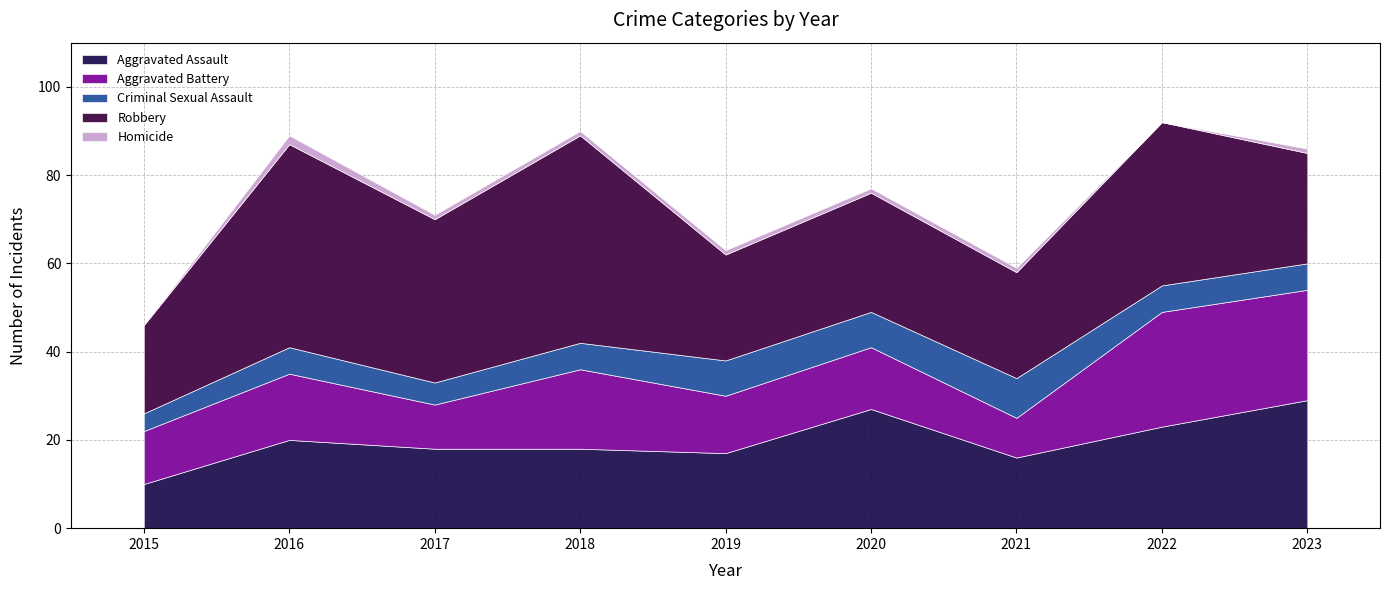

At 2019, list the series in order from smallest to largest.

Homicide, Criminal Sexual Assault, Aggravated Battery, Aggravated Assault, Robbery